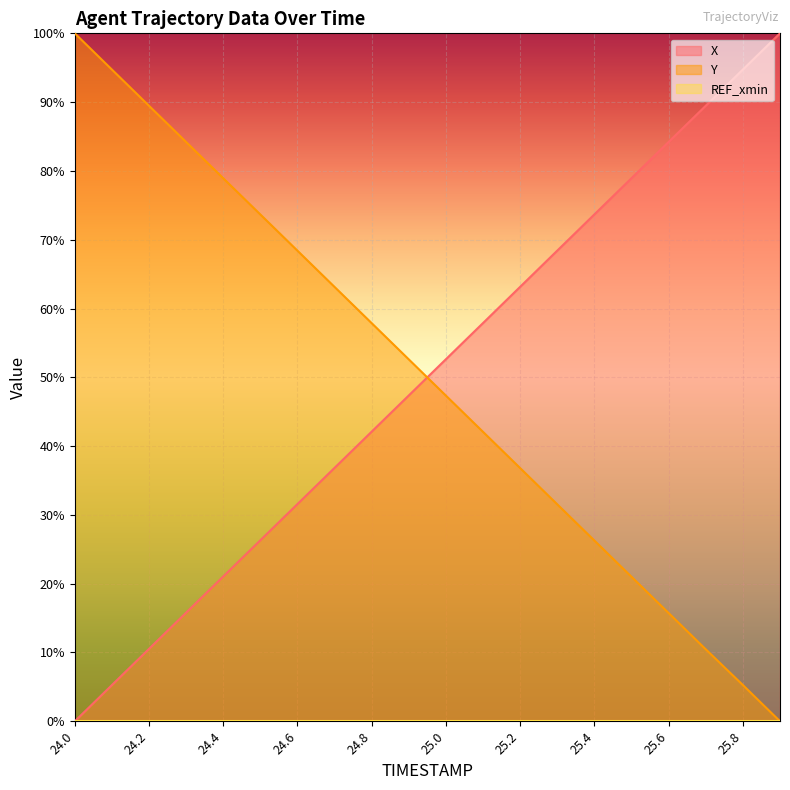

Reading left to right, list all the values displayed in this chart.

X: 24.0=0.0	24.1=5.3	24.2=10.5	24.3=15.8	24.4=21.1	24.5=26.3	24.6=31.6	24.7=36.8	24.8=42.1	24.9=47.4	25.0=52.6	25.1=57.9	25.2=63.2	25.3=68.4	25.4=73.7	25.5=78.9	25.6=84.2	25.7=89.5	25.8=94.7	25.9=100.0
Y: 24.0=100.0	24.1=94.7	24.2=89.5	24.3=84.2	24.4=78.9	24.5=73.7	24.6=68.4	24.7=63.1	24.8=57.9	24.9=52.6	25.0=47.3	25.1=42.1	25.2=36.8	25.3=31.5	25.4=26.3	25.5=21.0	25.6=15.7	25.7=10.5	25.8=5.3	25.9=0.0